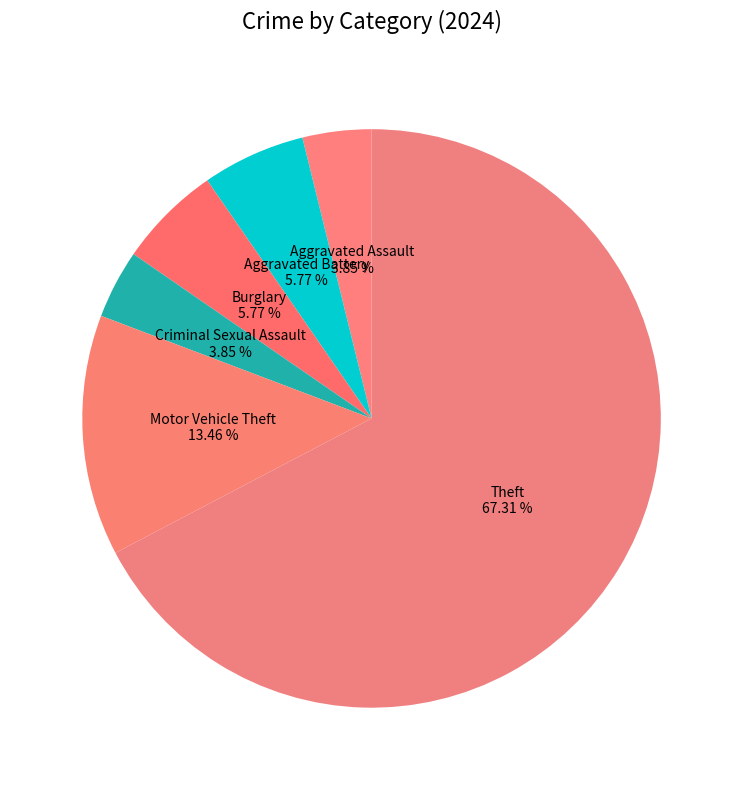

Approximately how many times larger is the value at Burglary compared to Criminal Sexual Assault?

1.5